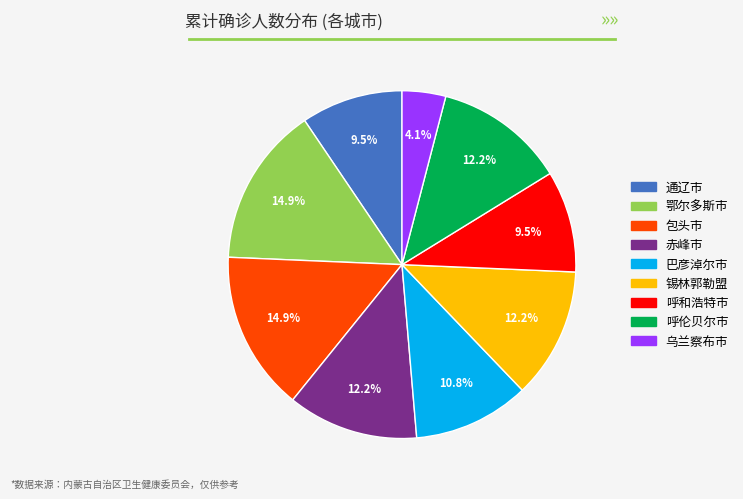

To the nearest percent, what is the combined percentage of 包头市 and 通辽市?

24%